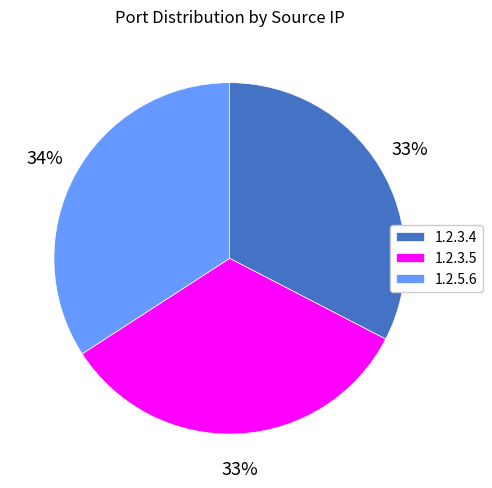

To the nearest percent, what percentage of the pie is 1.2.3.5?

33%